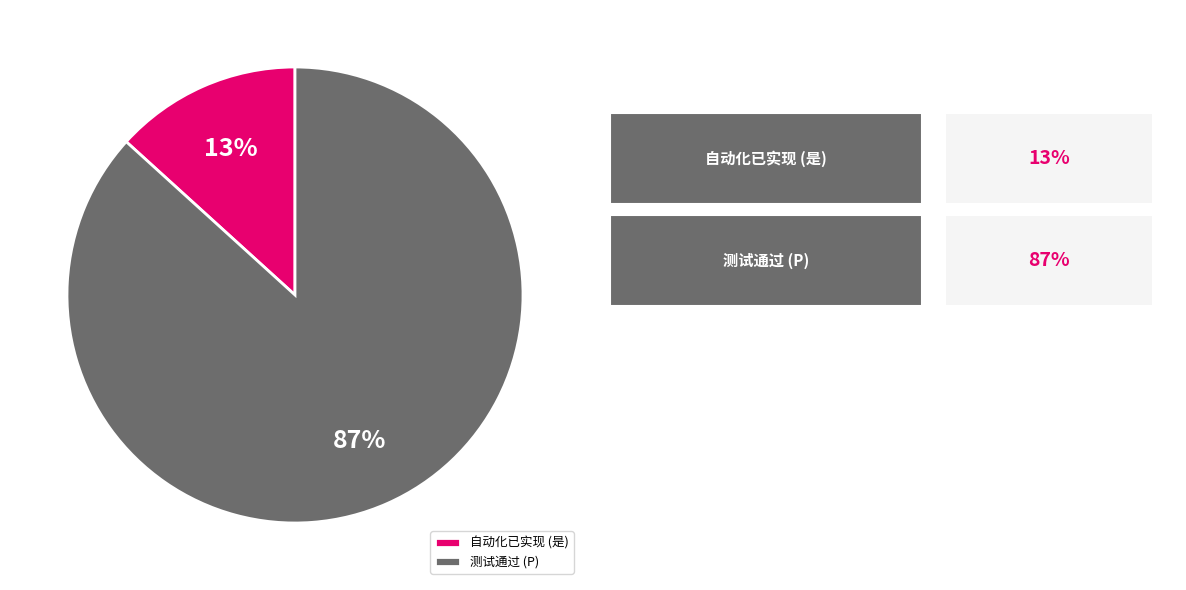

To the nearest percent, what is the average slice percentage?

50%